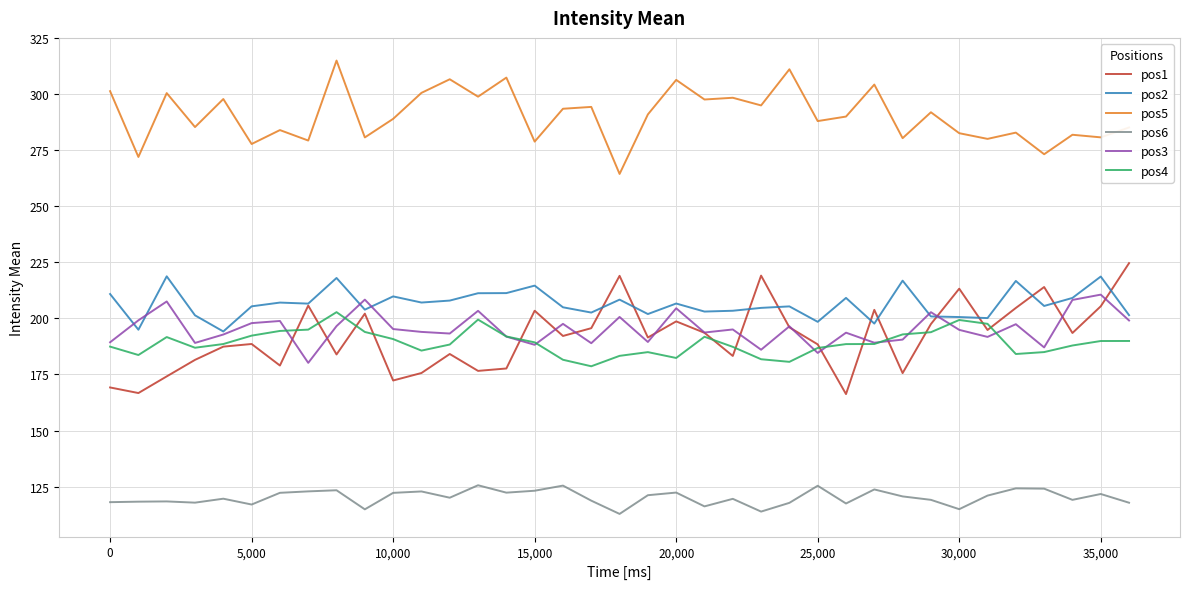

What is the greatest value displayed?

315.0